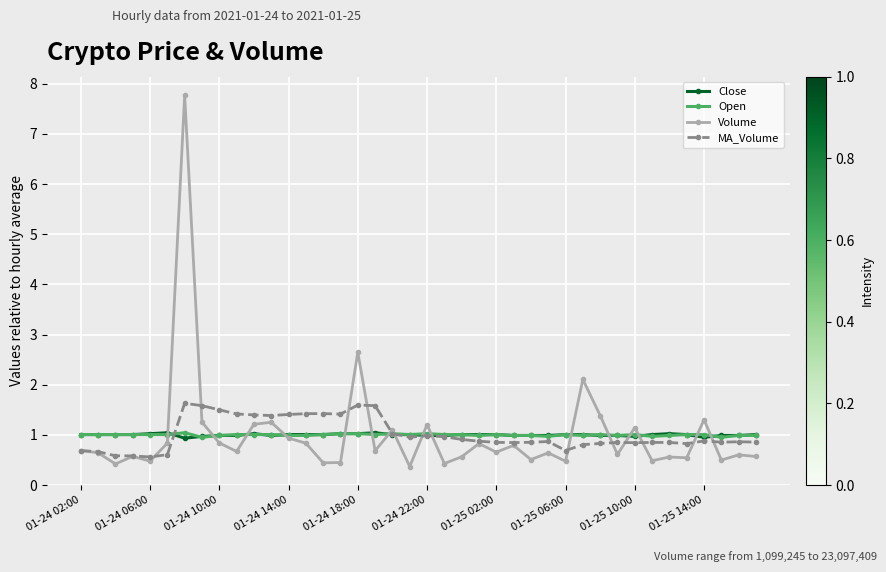

True or false: MA_Volume has more than 1 interior local peaks.

True